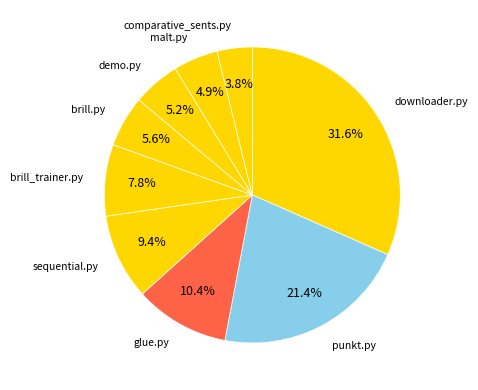

To the nearest percent, what is the difference between the largest and smallest slice percentages?

28%